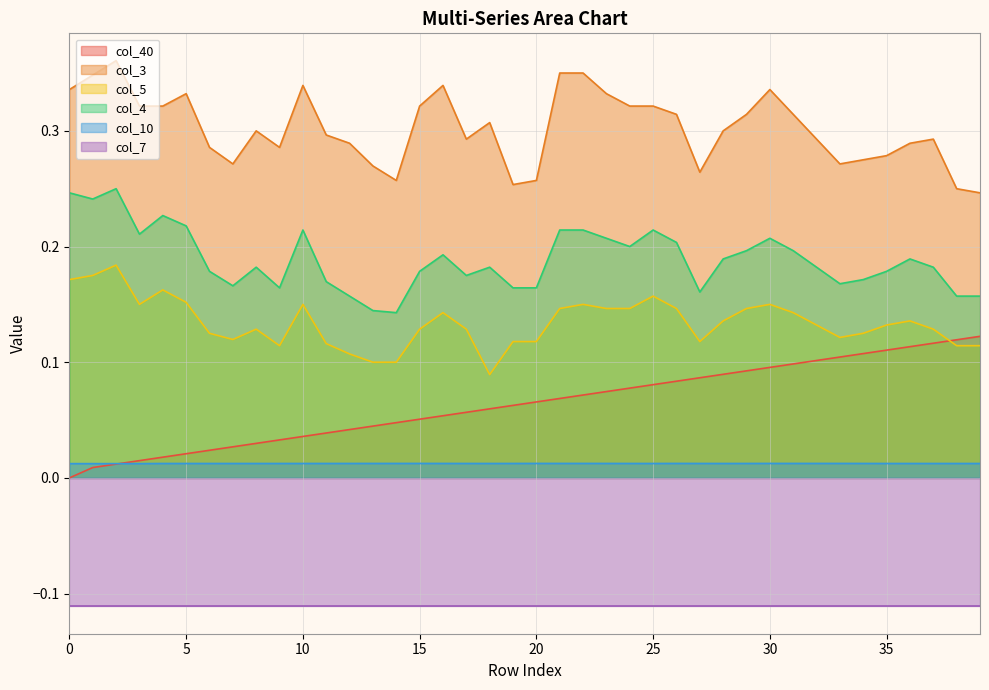

True or false: col_4 and col_3 intersect in this chart.

False